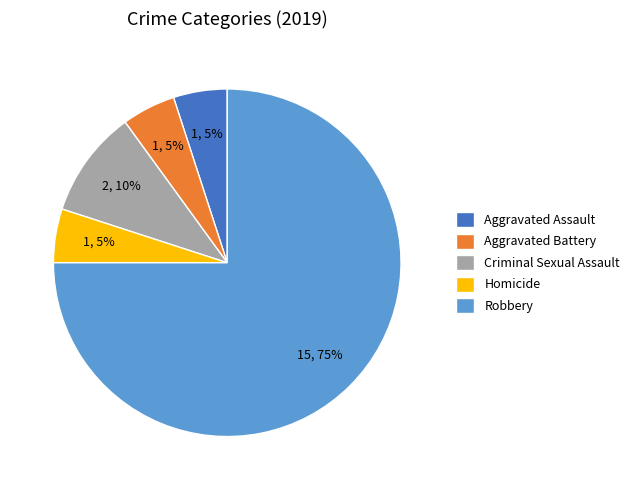

To the nearest percent, what is the difference between the largest and smallest slice percentages?

70%